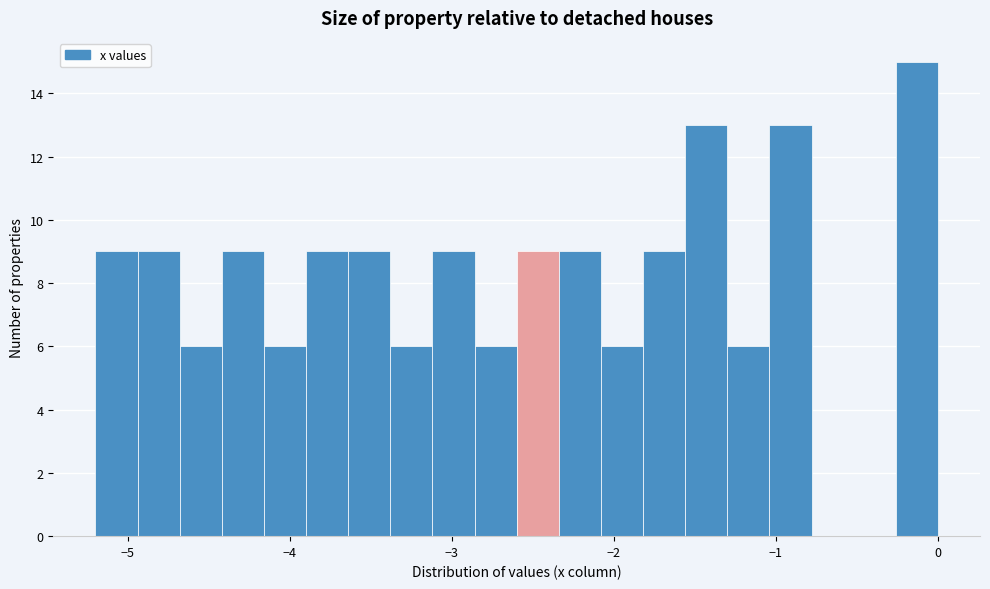

Around what value on the x-axis is the tallest bar? Give the approximate position of its centre, as read against the axis.

-0.1